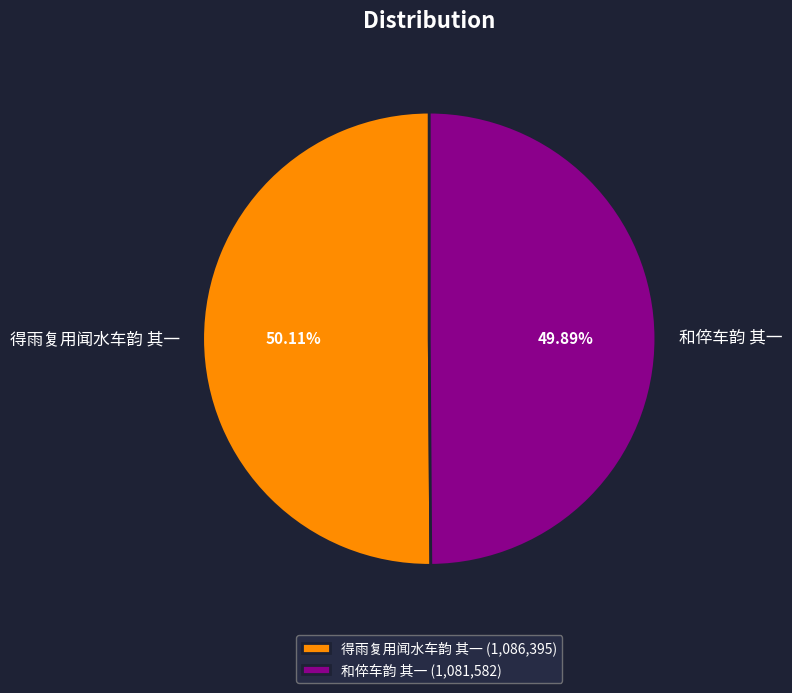

What is the ratio of the value at 得雨复用闻水车韵 其一 to the value at 和倅车韵 其一?

1.0